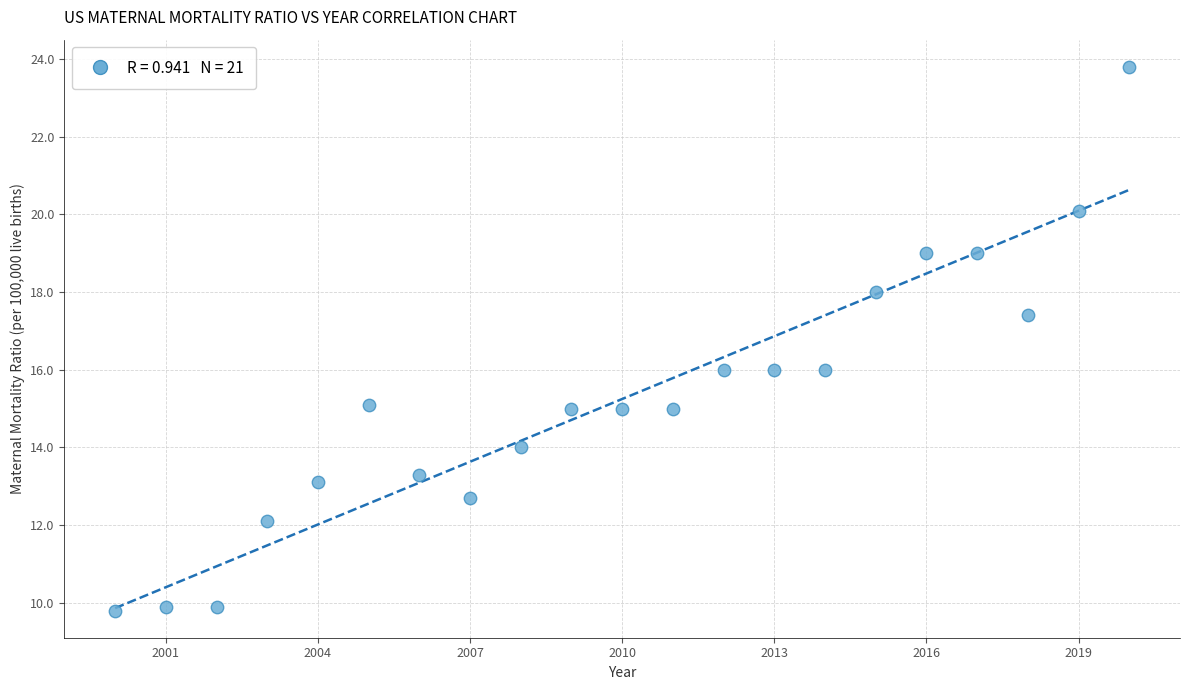

What is the range of X values (max minus min)?

20.0